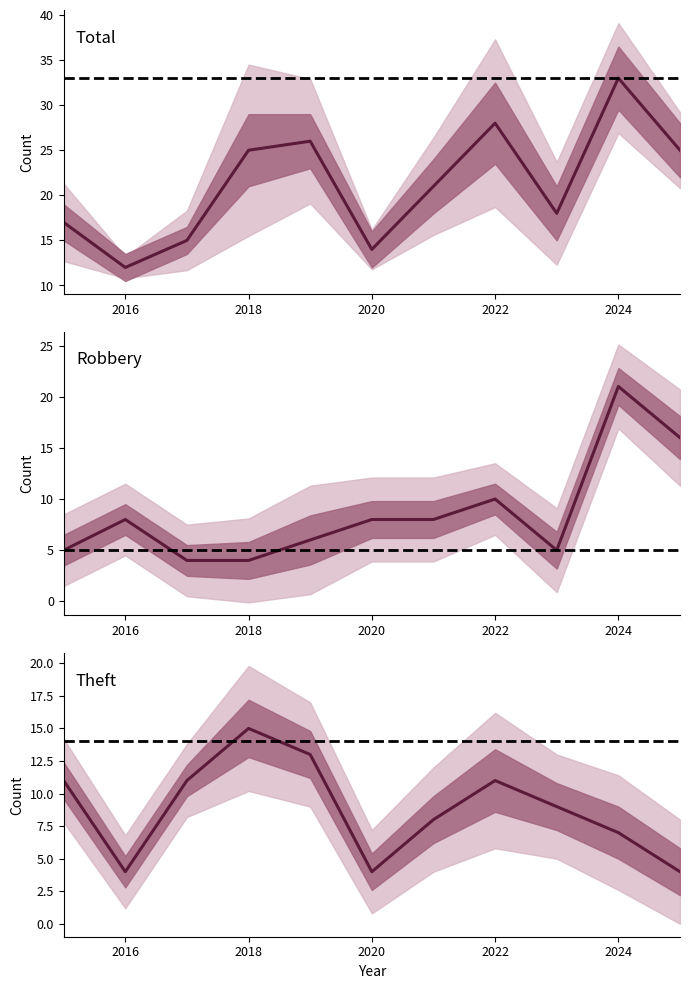

Which has a higher value, 2021 or 2025?

2025